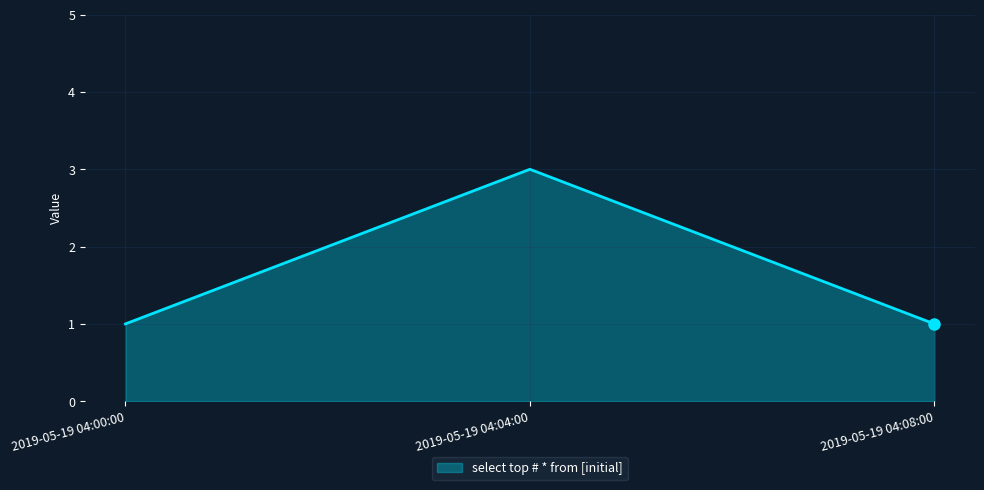

Is it true that the value at 2019-05-19 04:08:00 is 2?

False